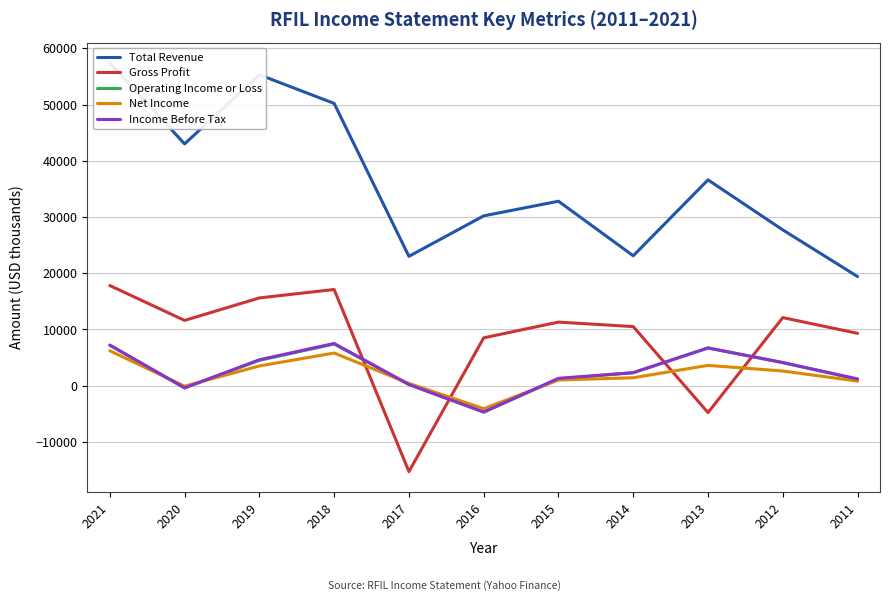

Which label corresponds to the largest value in the chart?

2021